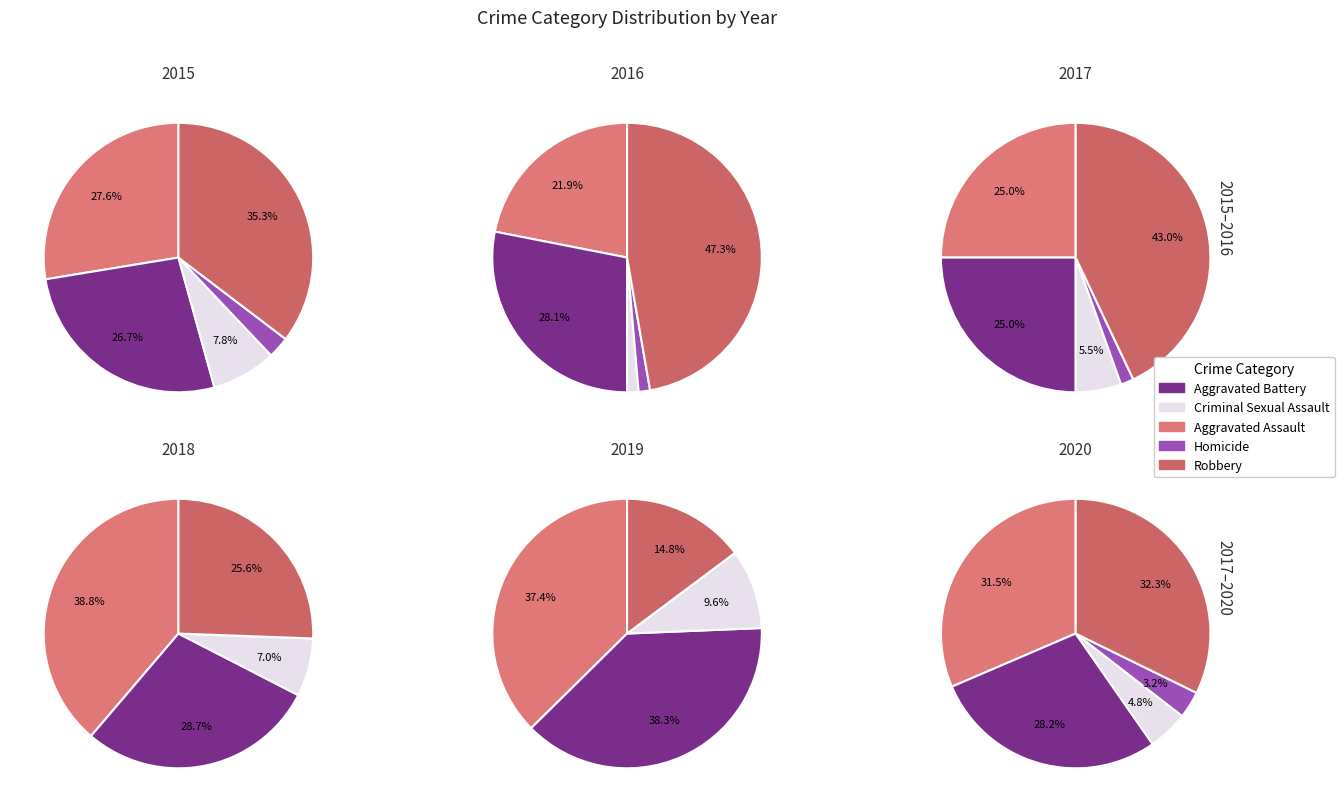

Which series changed the most between Criminal Sexual Assault and Robbery?

2016